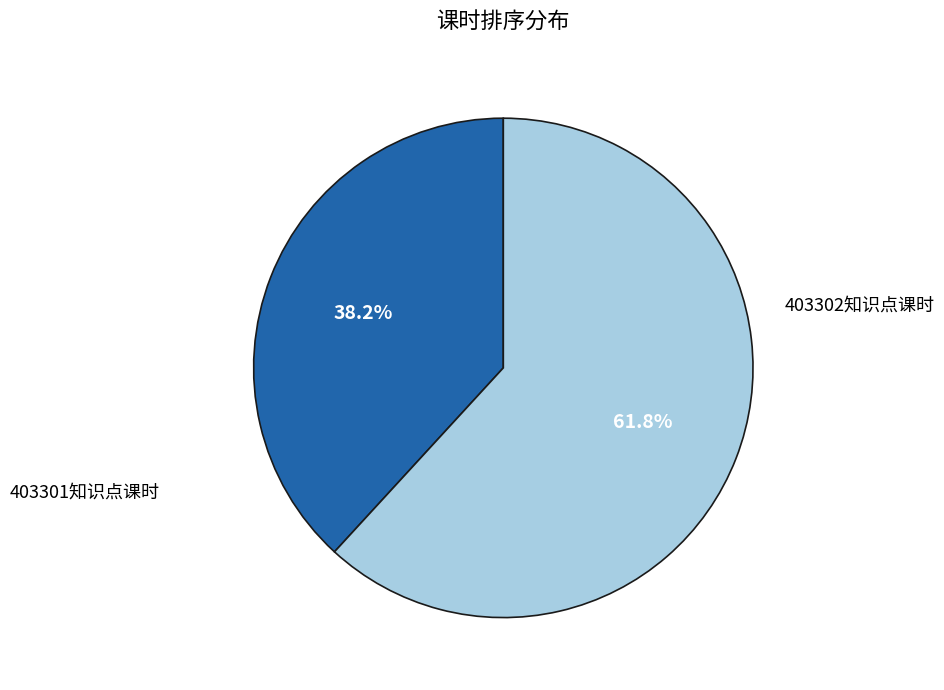

Is there any slice that represents more than half of the pie?

Yes